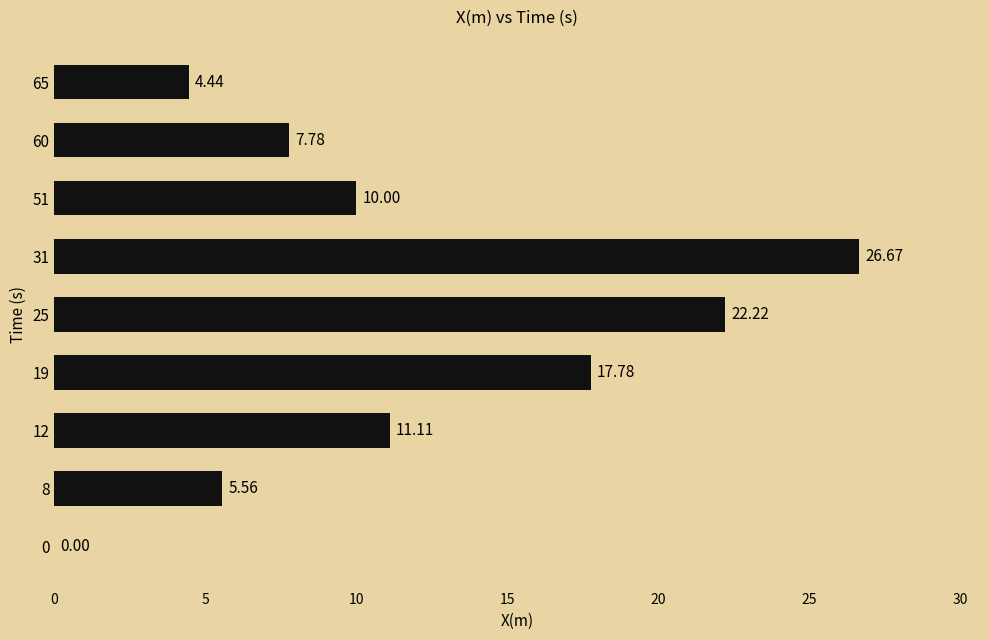

Are the bars grouped side by side (vs. stacked)?

No